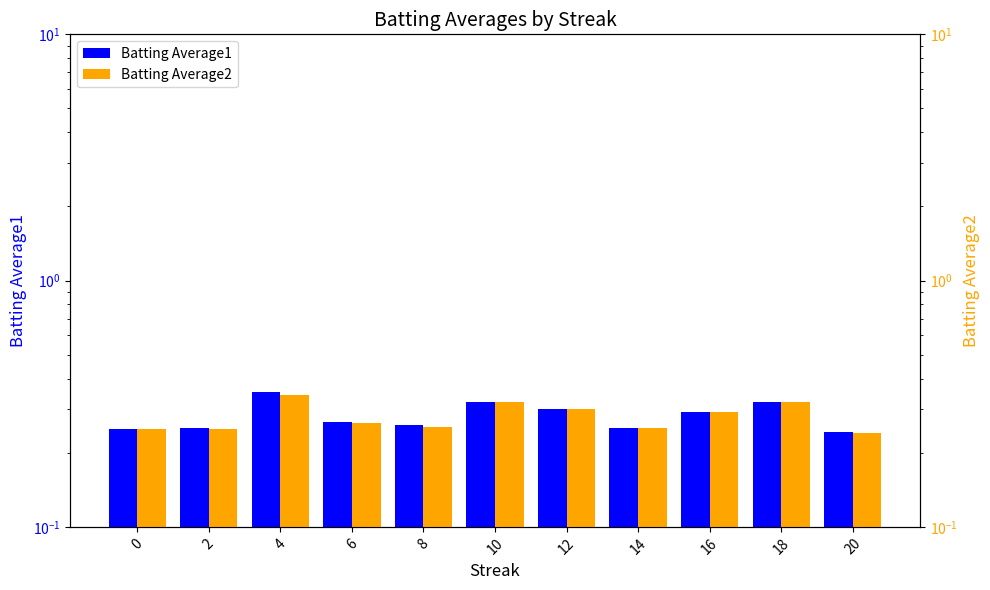

How many bars are there in each group?

2